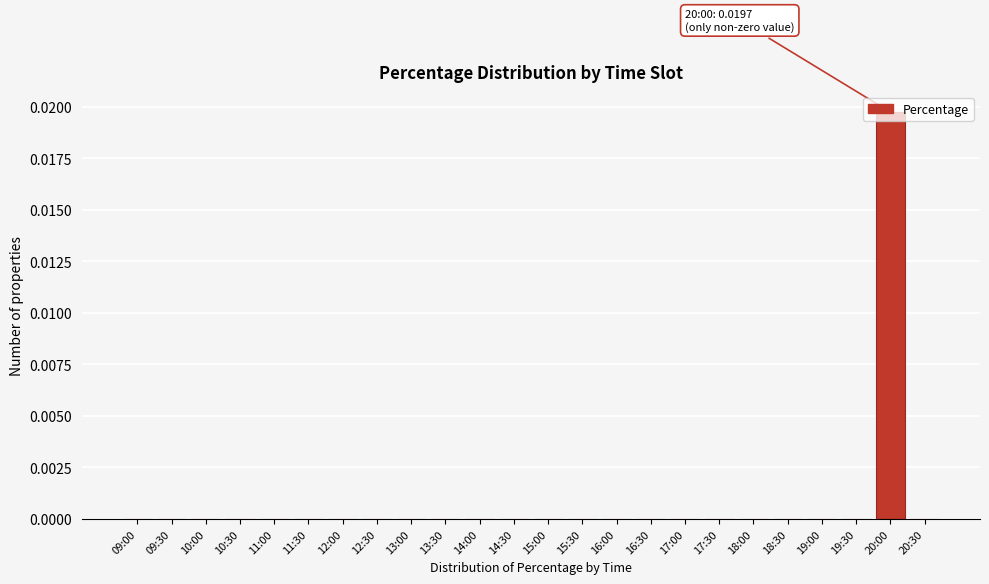

True or false: the data shows 0.0 at 11:00.

True